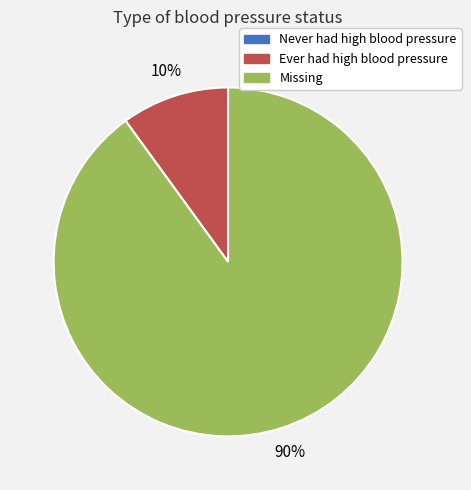

Which category has the biggest portion of the pie?

Missing